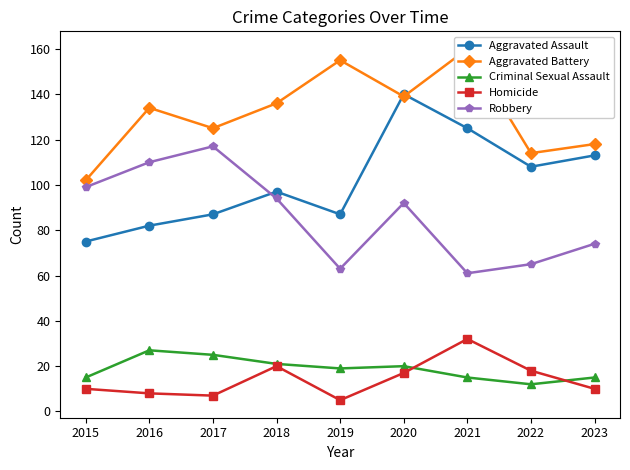

Is it true that Criminal Sexual Assault equals 8 at 2023?

False